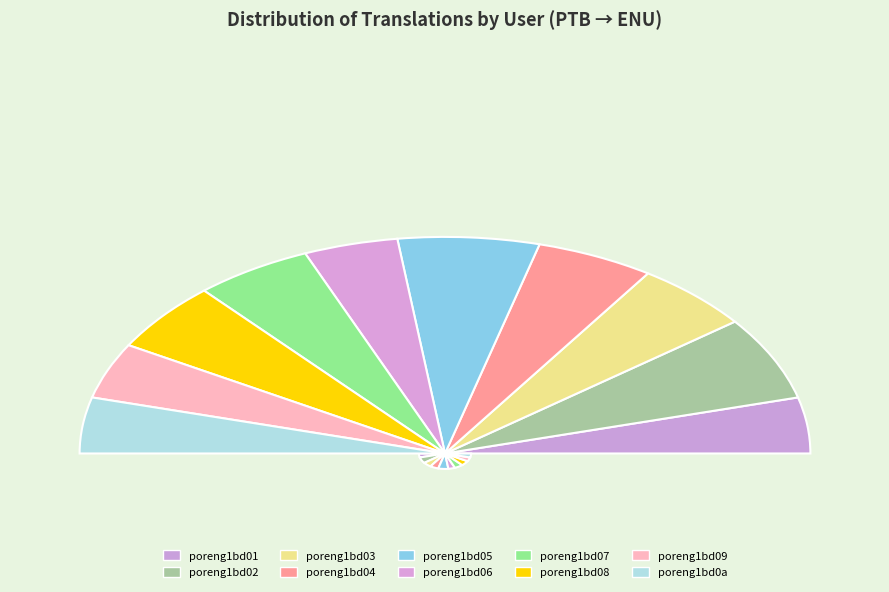

Is the sum of poreng1bd09 and poreng1bd08 greater than half?

No